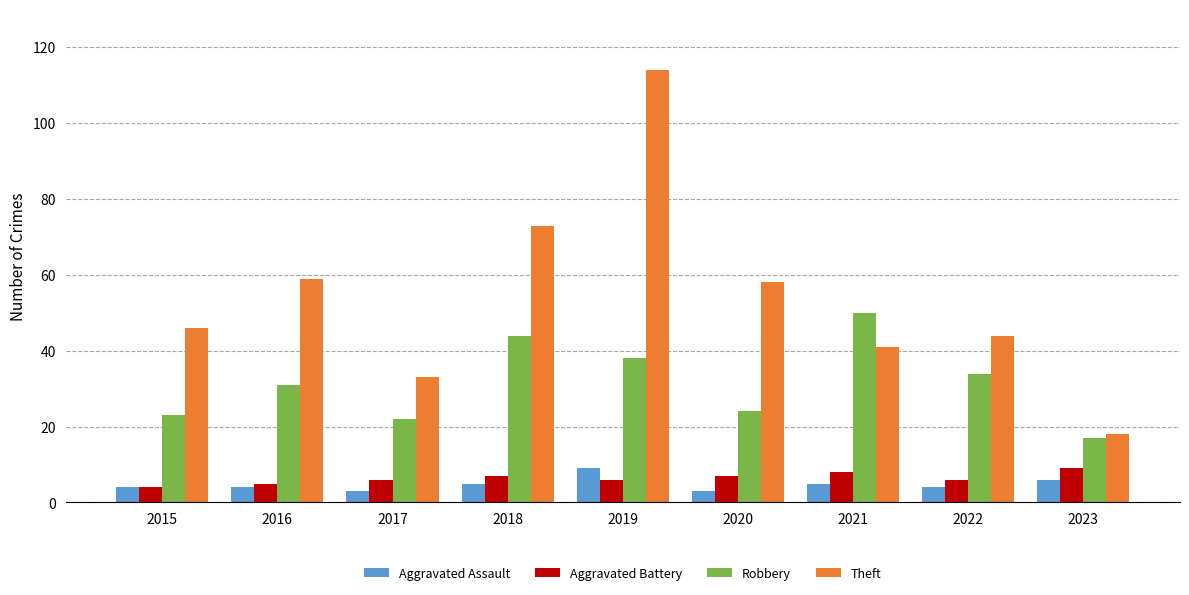

Reading left to right, transcribe all the data shown in this chart.

Aggravated Assault: 4	4	3	5	9	3	5	4	6
Aggravated Battery: 4	5	6	7	6	7	8	6	9
Robbery: 23	31	22	44	38	24	50	34	17
Theft: 46	59	33	73	114	58	41	44	18